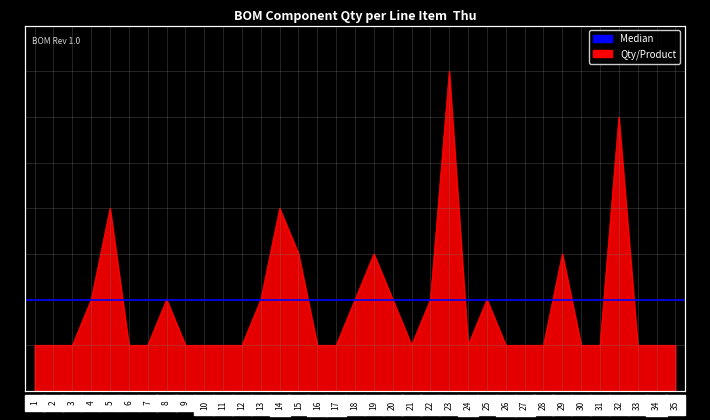

What is the average value?

2